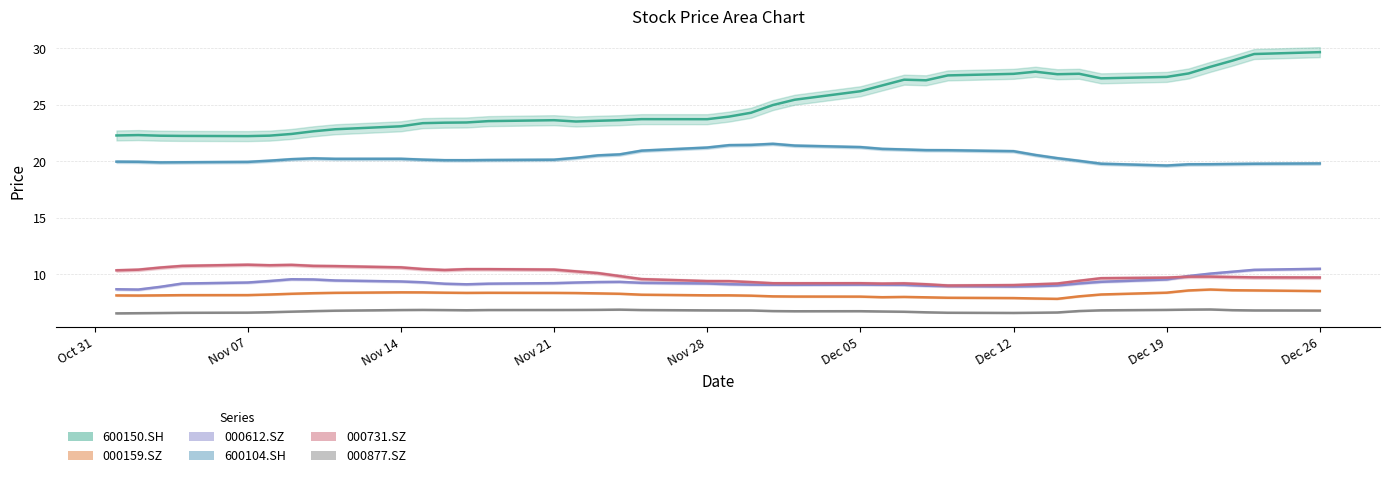

Which series has the widest spread of values?

600150.SH